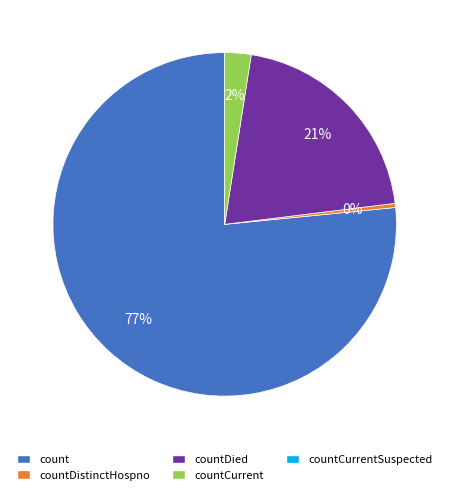

Is there any slice that represents more than half of the pie?

Yes